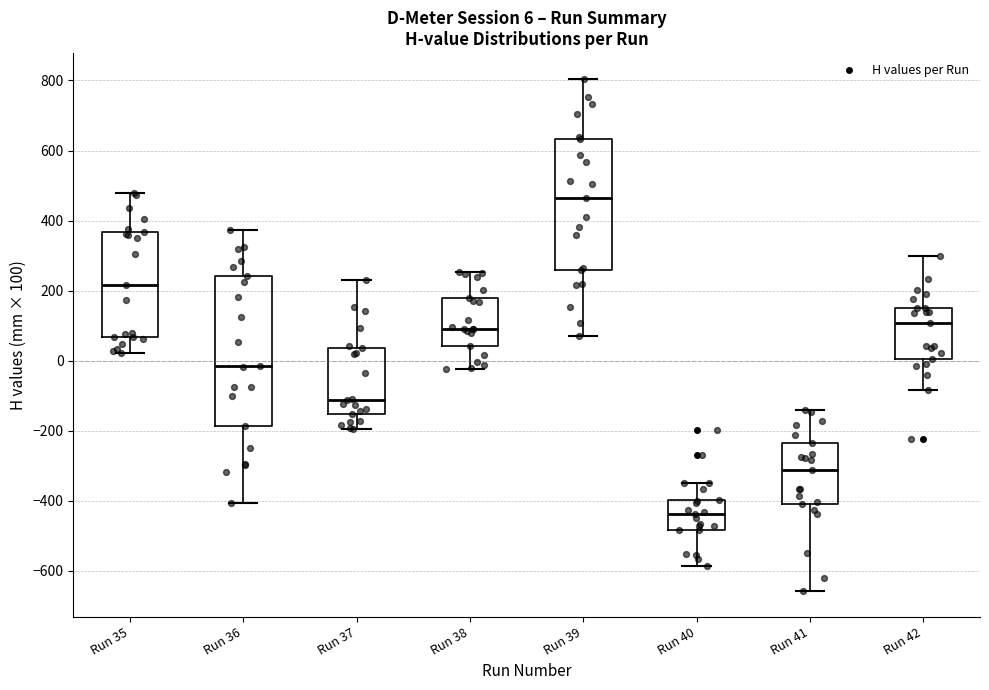

Comparing the boxes themselves (not the whiskers), which one is the tallest?

Run 36